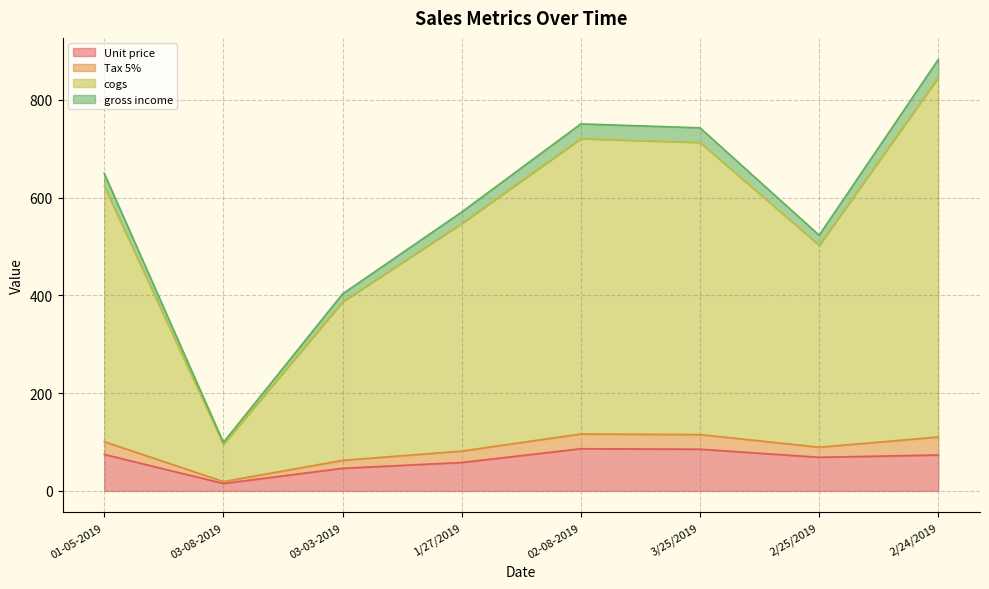

What position from the right is 01-05-2019?

8